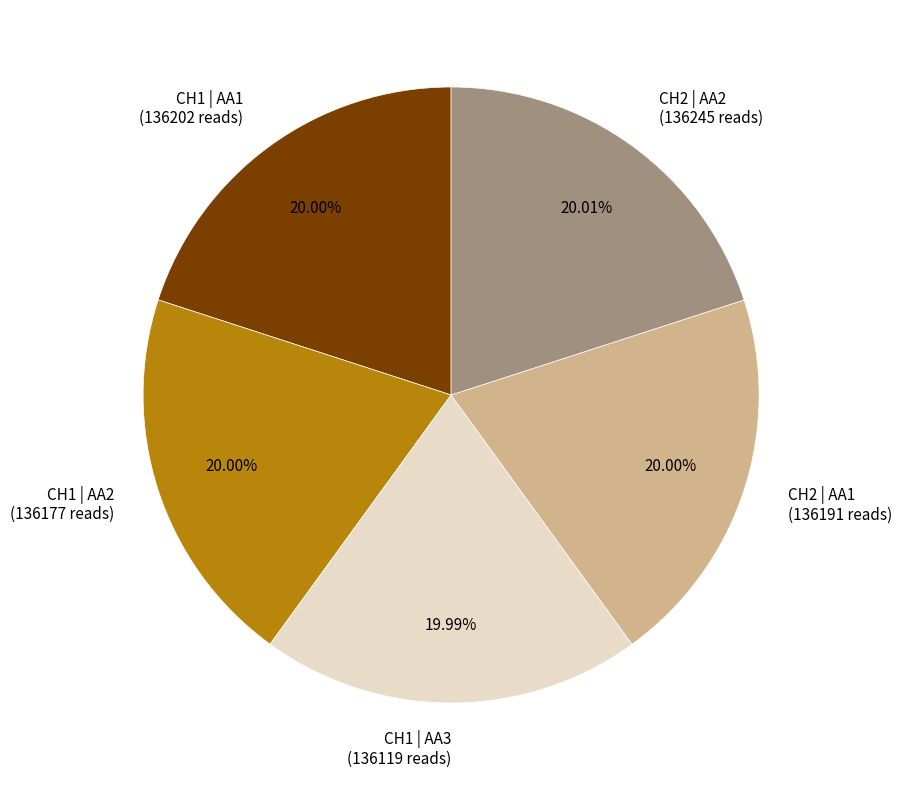

Do CH2 | AA1 (136191 reads) and CH2 | AA2 (136245 reads) together represent more than half of the pie?

No